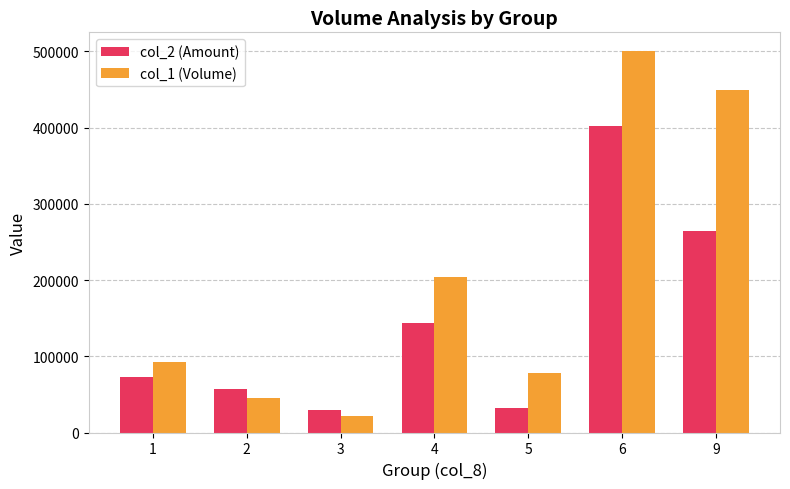

Which series changed the most between 1 and 6?

col_1 (Volume)